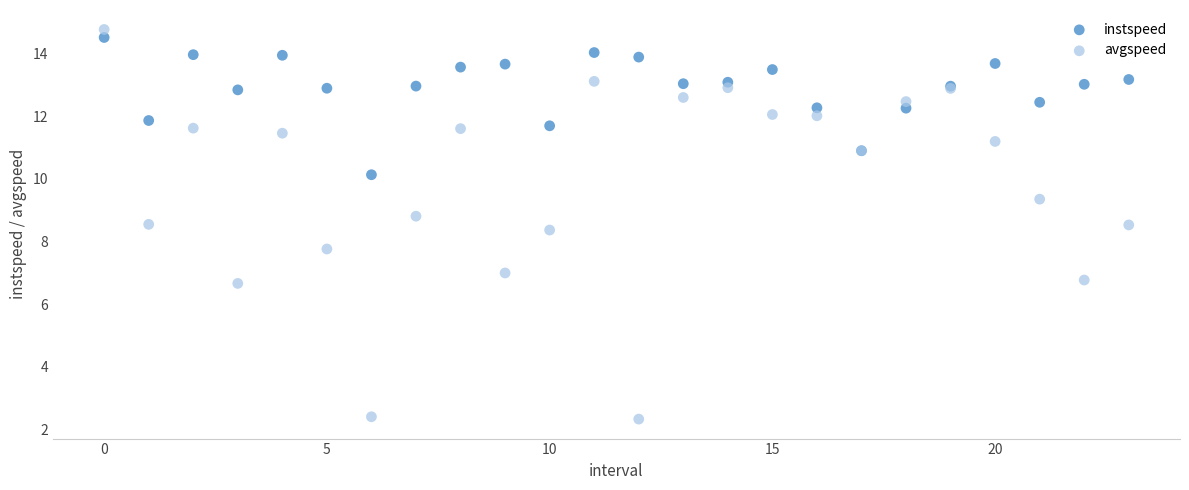

Which series has the largest Y range (max minus min)?

avgspeed